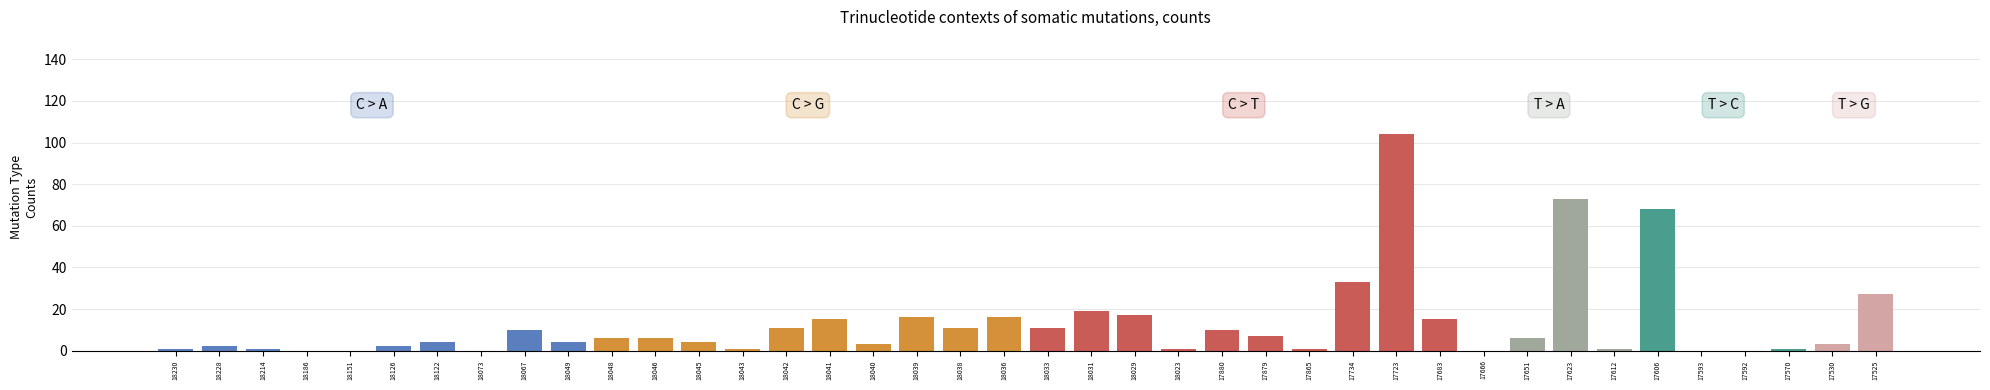

What is the value of the 15th bar from the left?

11